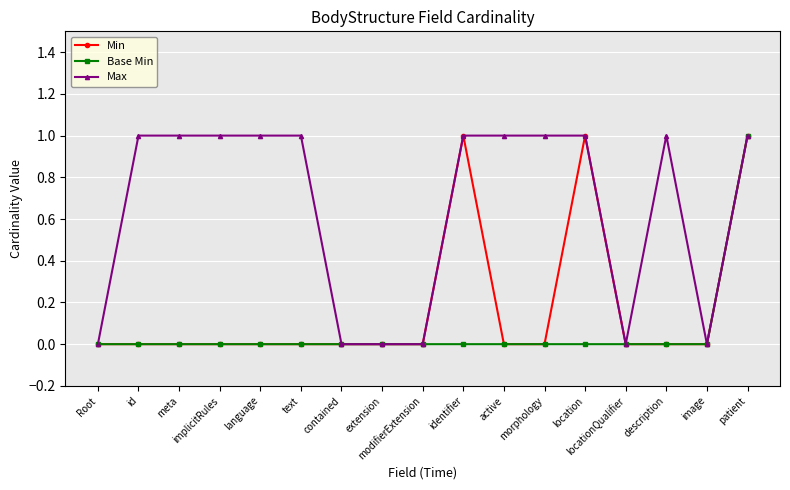

Reading right to left, list all the values displayed in this chart.

Min: 1	0	0	0	1	0	0	1	0	0	0	0	0	0	0	0	0
Base Min: 1	0	0	0	0	0	0	0	0	0	0	0	0	0	0	0	0
Max: 1	0	1	0	1	1	1	1	0	0	0	1	1	1	1	1	0